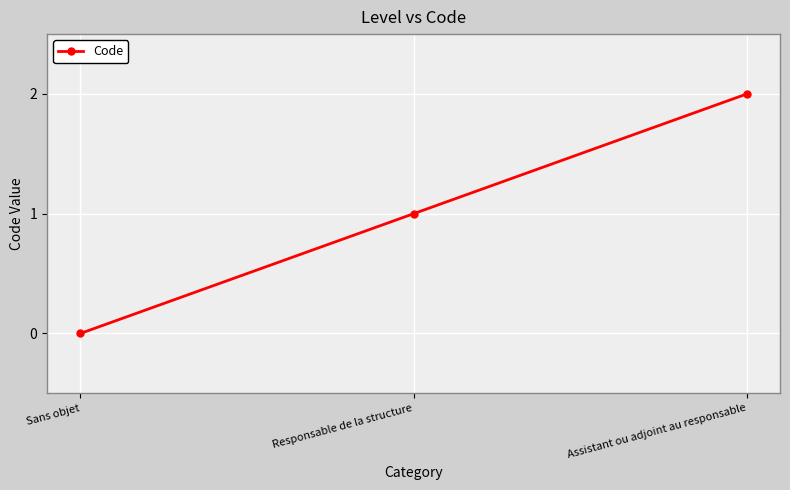

Is it true that the value at Assistant ou adjoint au responsable is 3?

False